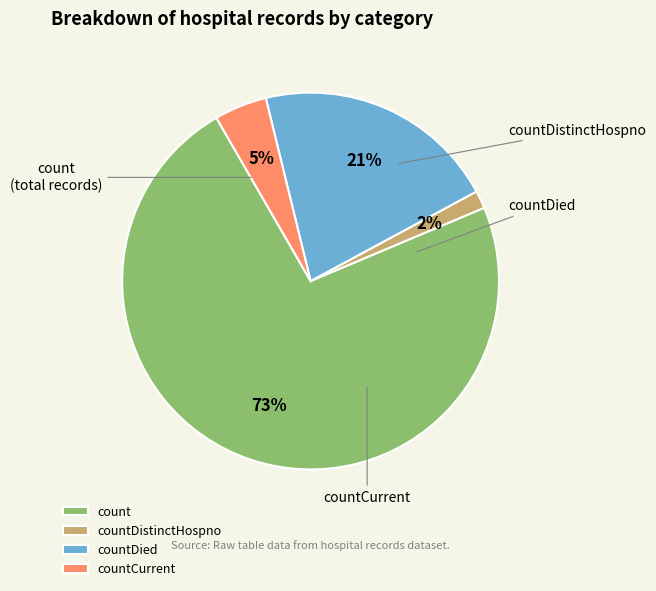

To the nearest percent, what is the combined percentage of countCurrent and countDied?

25%